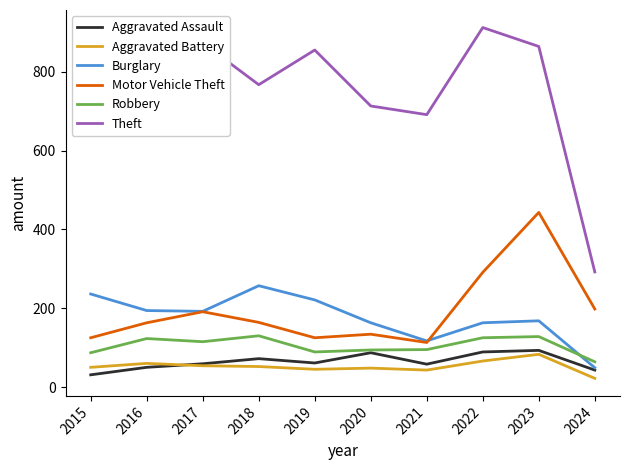

What is the difference between the second highest and minimum values in the Burglary series?

187